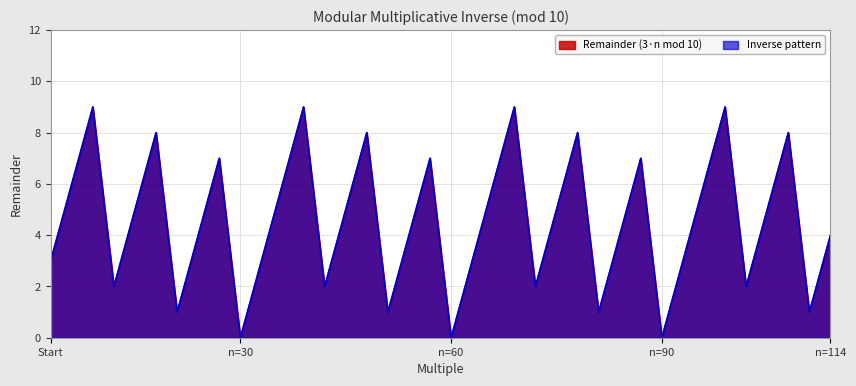

Does the chart display data point markers on the line(s)?

No